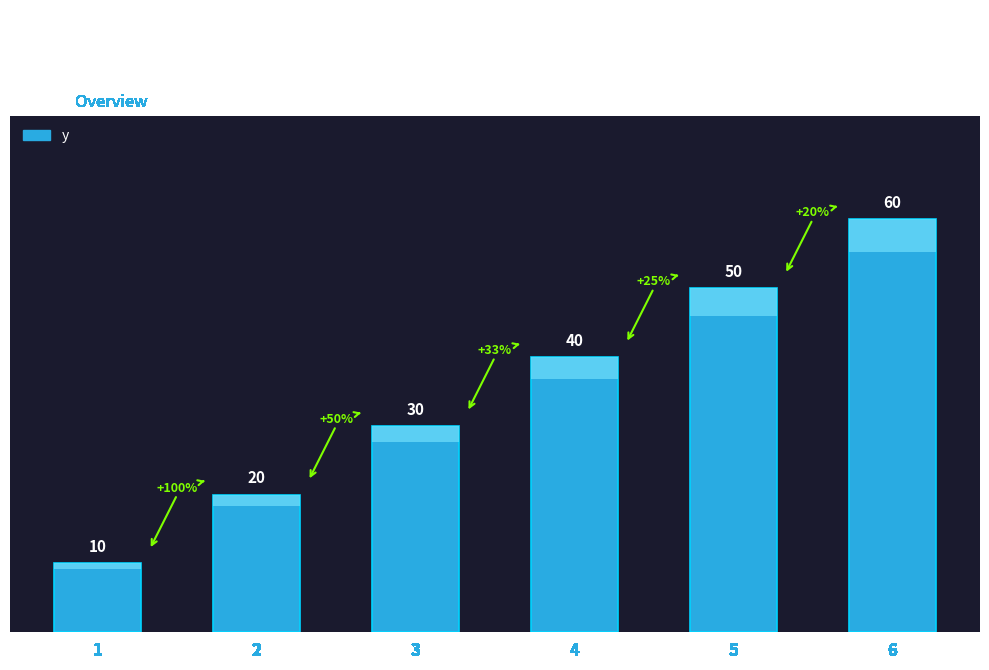

Reading right to left, transcribe all the data shown in this chart.

6=60	5=50	4=40	3=30	2=20	1=10